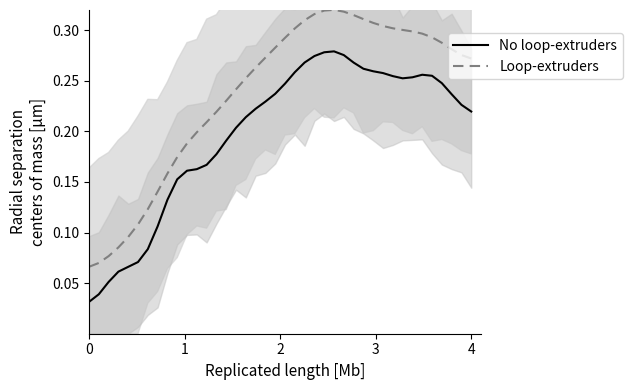

Does the chart display data point markers on the line(s)?

No